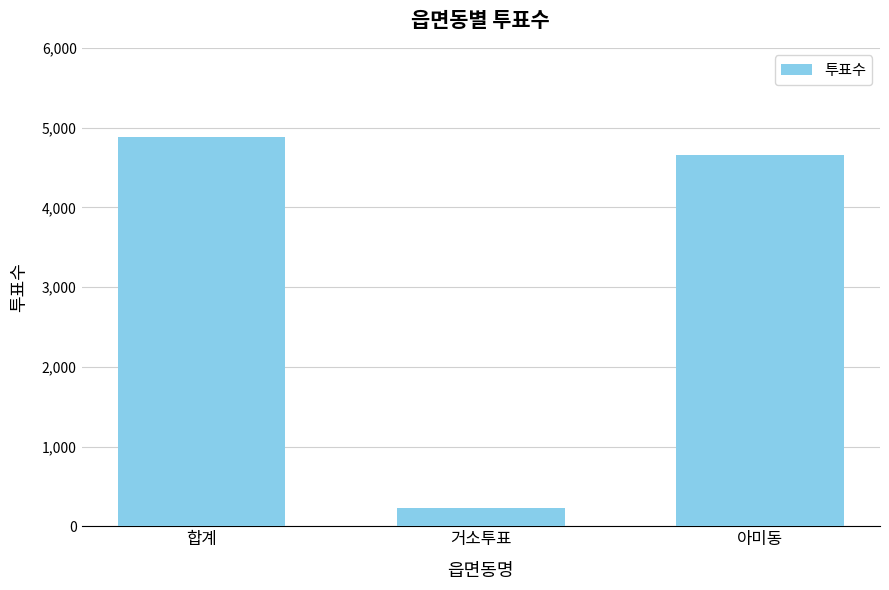

Which label corresponds to the smallest value in the chart?

거소투표